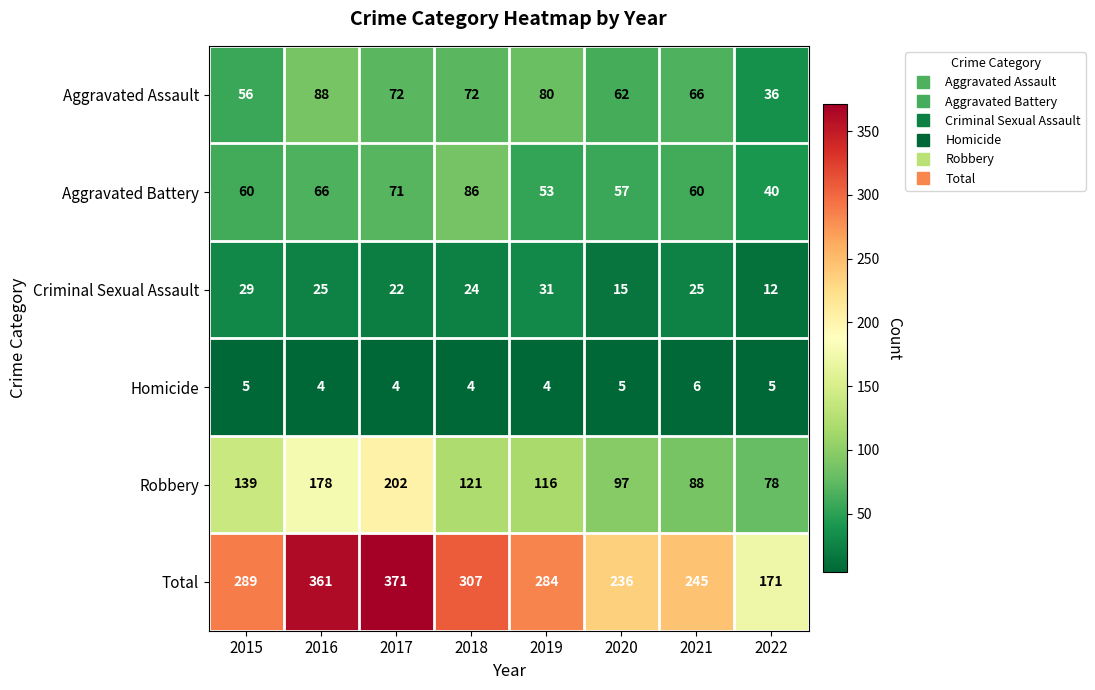

What is the spread (max minus min) of values at 2020?

231